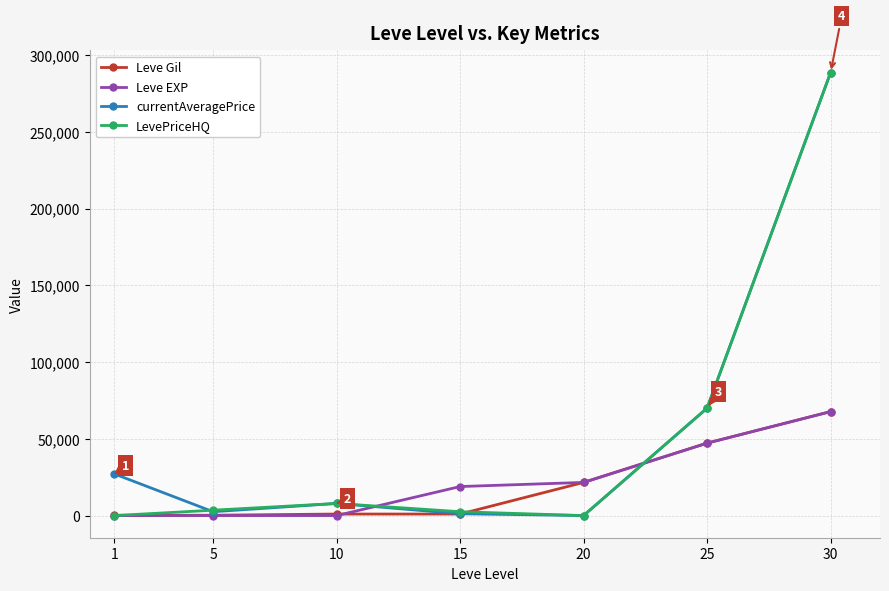

Which series changed the most between 5 and 30?

currentAveragePrice